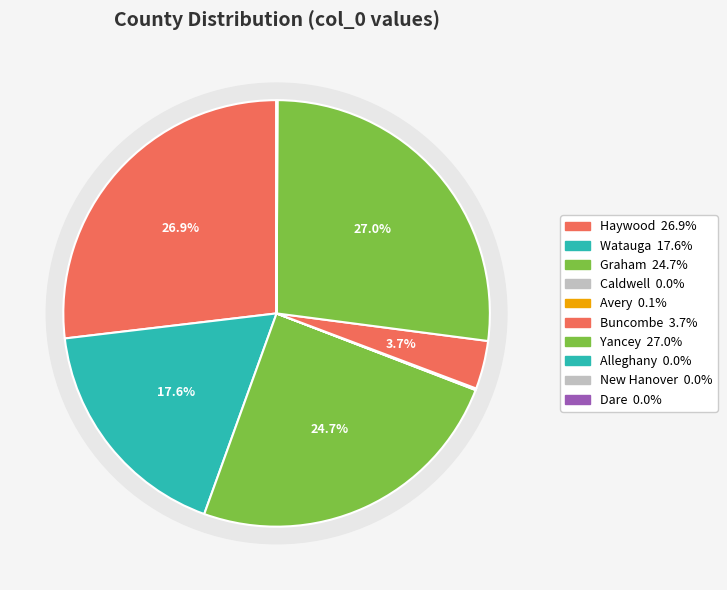

How many segments does this pie chart have?

10